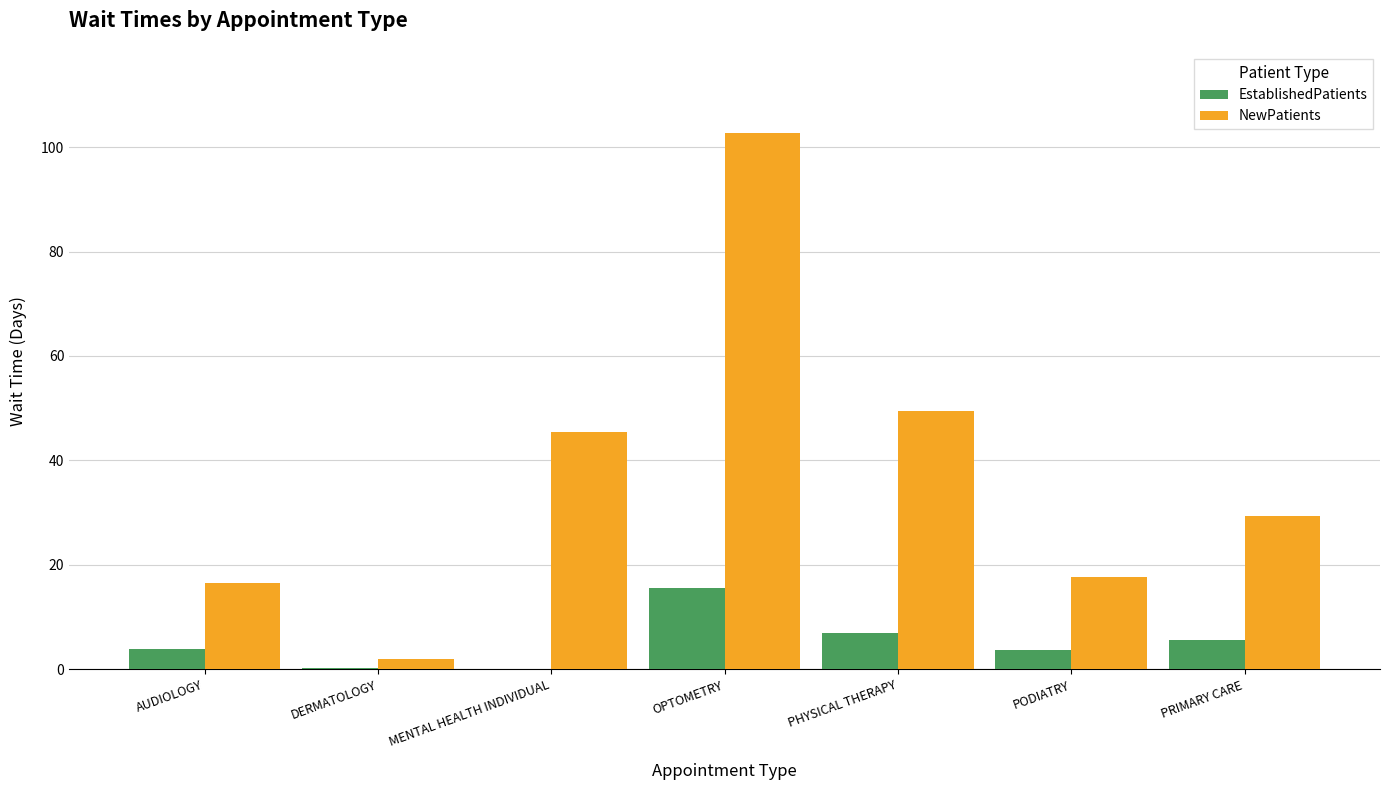

What is the total value across all series at PRIMARY CARE?

35.0